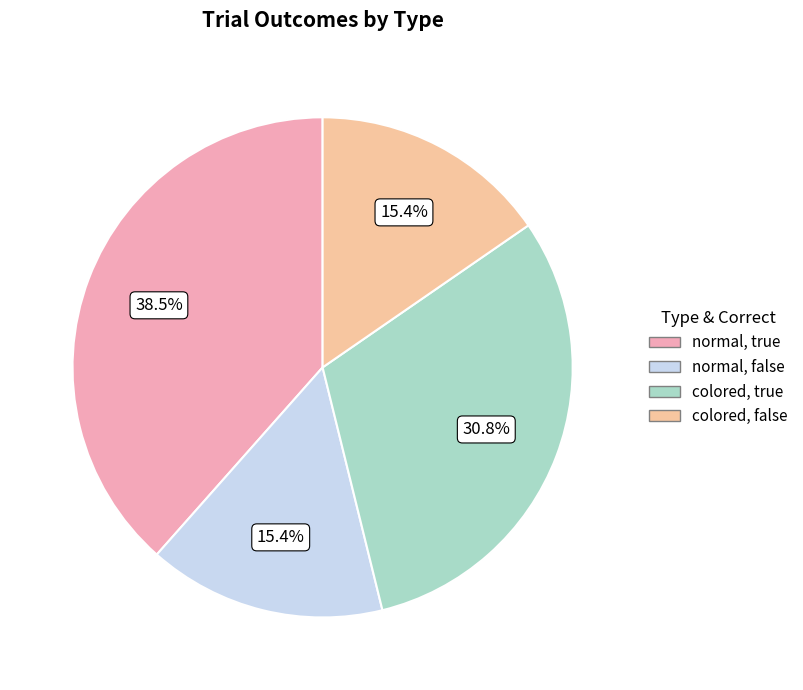

To the nearest percent, what portion does normal, false represent?

15%